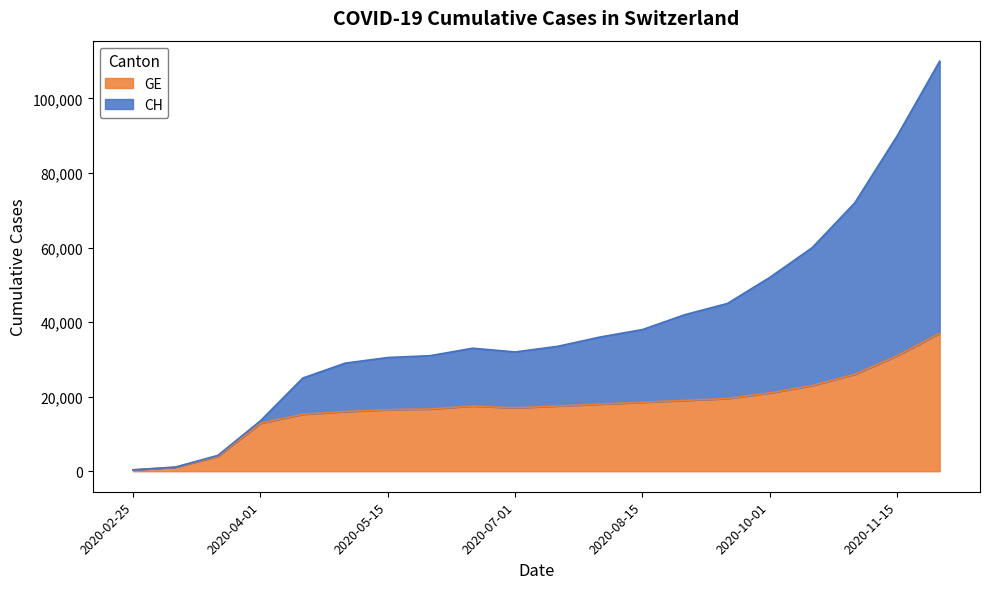

Rank the series at 2020-02-25 from lowest to highest value.

CH, GE